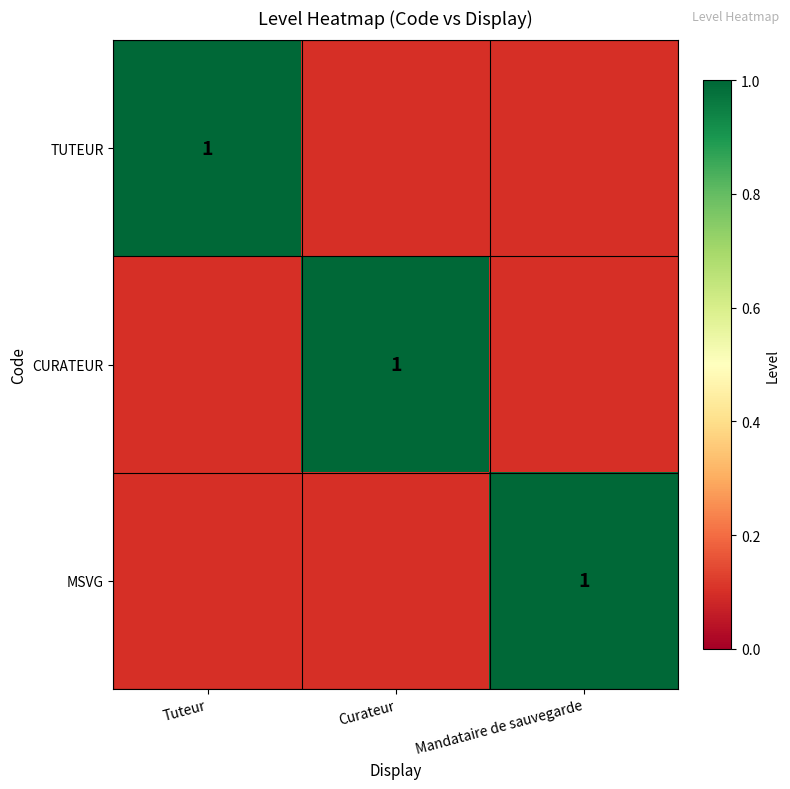

The value of TUTEUR at Tuteur is 1.0. True or false?

True